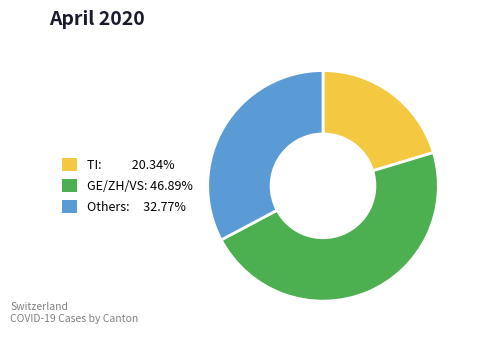

How many slices are in this pie chart?

3